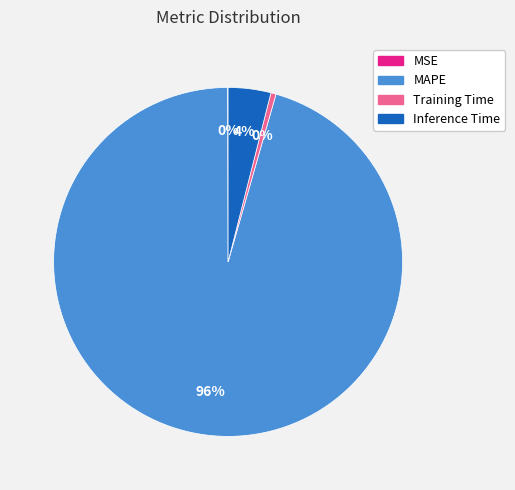

Is the sum of Inference Time and MAPE greater than half?

Yes